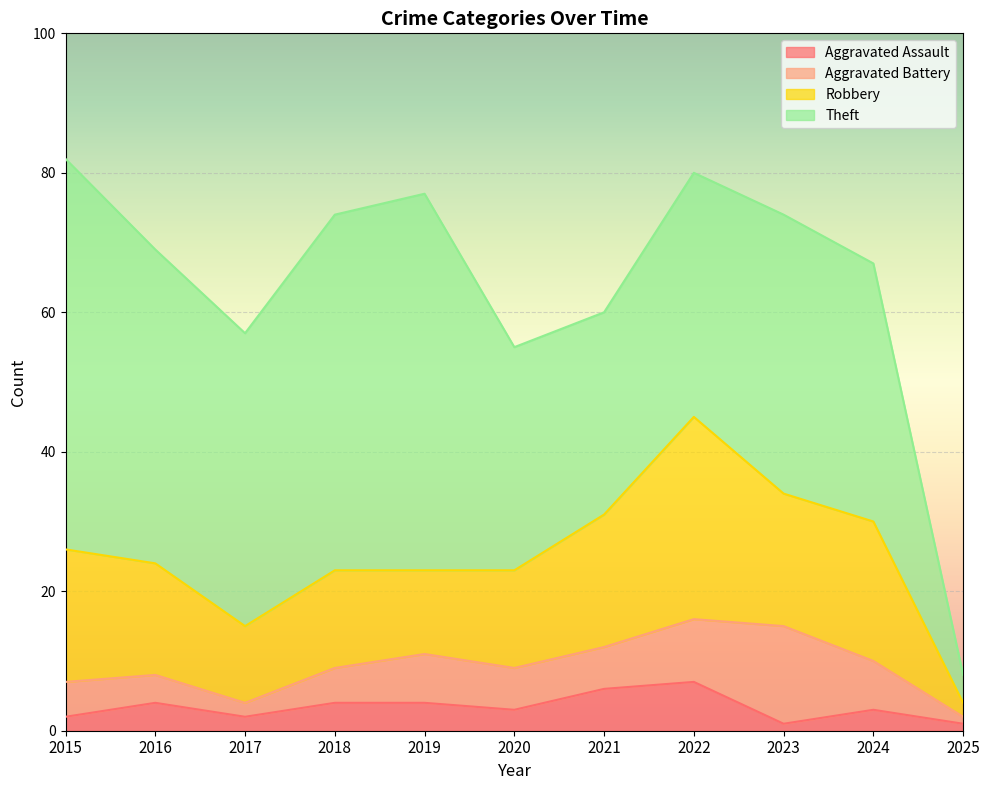

Which series has the largest total across all categories?

Theft